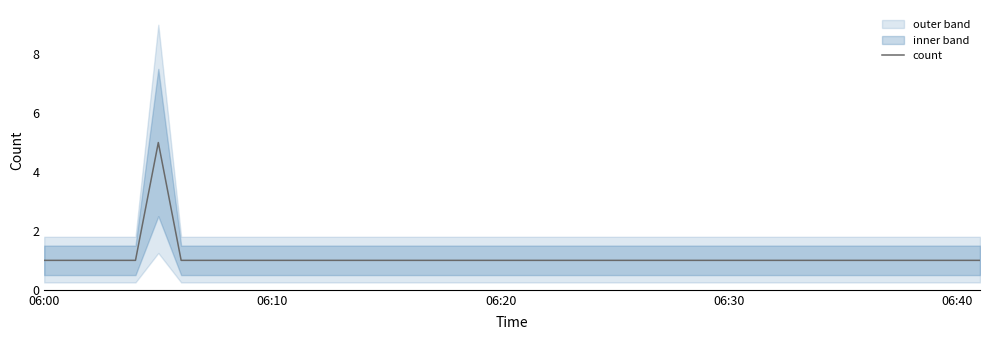

Reading right to left, transcribe all the data shown in this chart.

1	1	1	1	1	5	1	1